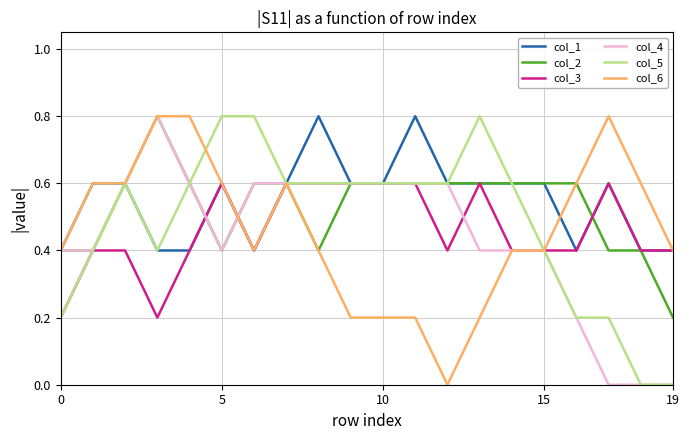

Reading right to left, list all the values displayed in this chart.

col_1: 0.4	0.4	0.6	0.4	0.6	0.6	0.6	0.6	0.8	0.6	0.6	0.8	0.6	0.4	0.6	0.4	0.4	0.6	0.6	0.4
col_2: 0.2	0.4	0.4	0.6	0.6	0.6	0.6	0.6	0.6	0.6	0.6	0.4	0.6	0.6	0.4	0.6	0.8	0.6	0.4	0.4
col_3: 0.4	0.4	0.6	0.4	0.4	0.4	0.6	0.4	0.6	0.6	0.6	0.6	0.6	0.4	0.6	0.4	0.2	0.4	0.4	0.2
col_4: 0.0	0.0	0.0	0.2	0.4	0.4	0.4	0.6	0.6	0.6	0.6	0.6	0.6	0.6	0.4	0.6	0.8	0.6	0.4	0.4
col_5: 0.0	0.0	0.2	0.2	0.4	0.6	0.8	0.6	0.6	0.6	0.6	0.6	0.6	0.8	0.8	0.6	0.4	0.6	0.4	0.2
col_6: 0.4	0.6	0.8	0.6	0.4	0.4	0.2	0.0	0.2	0.2	0.2	0.4	0.6	0.4	0.6	0.8	0.8	0.6	0.6	0.4